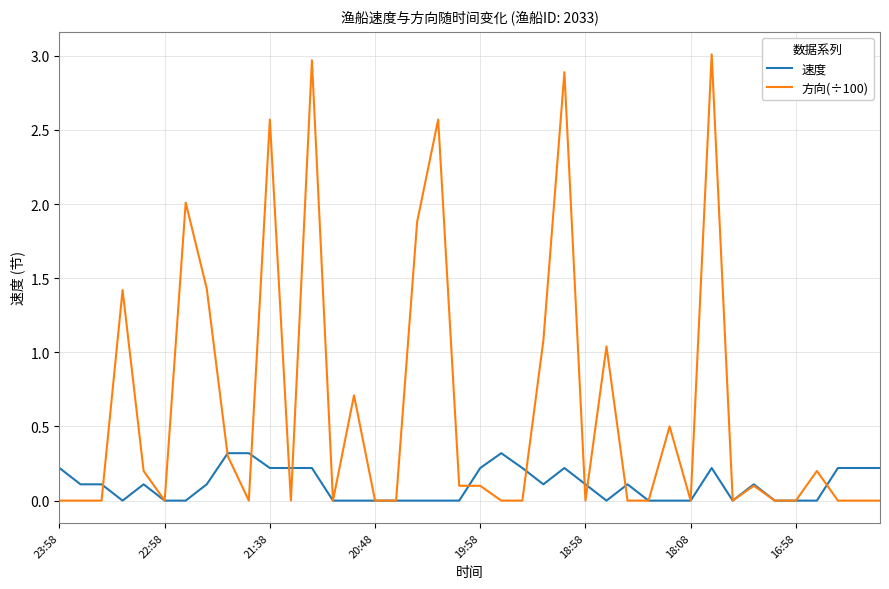

What is the maximum value shown in the chart?

3.0